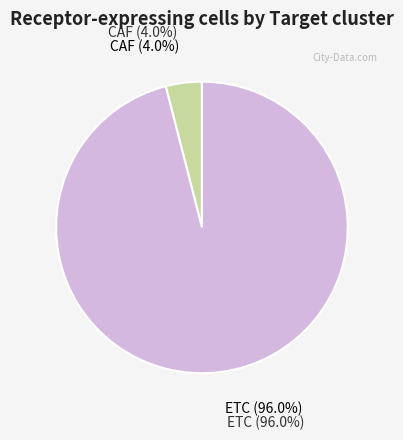

The CAF slice represents 1% of the pie. True or false?

False